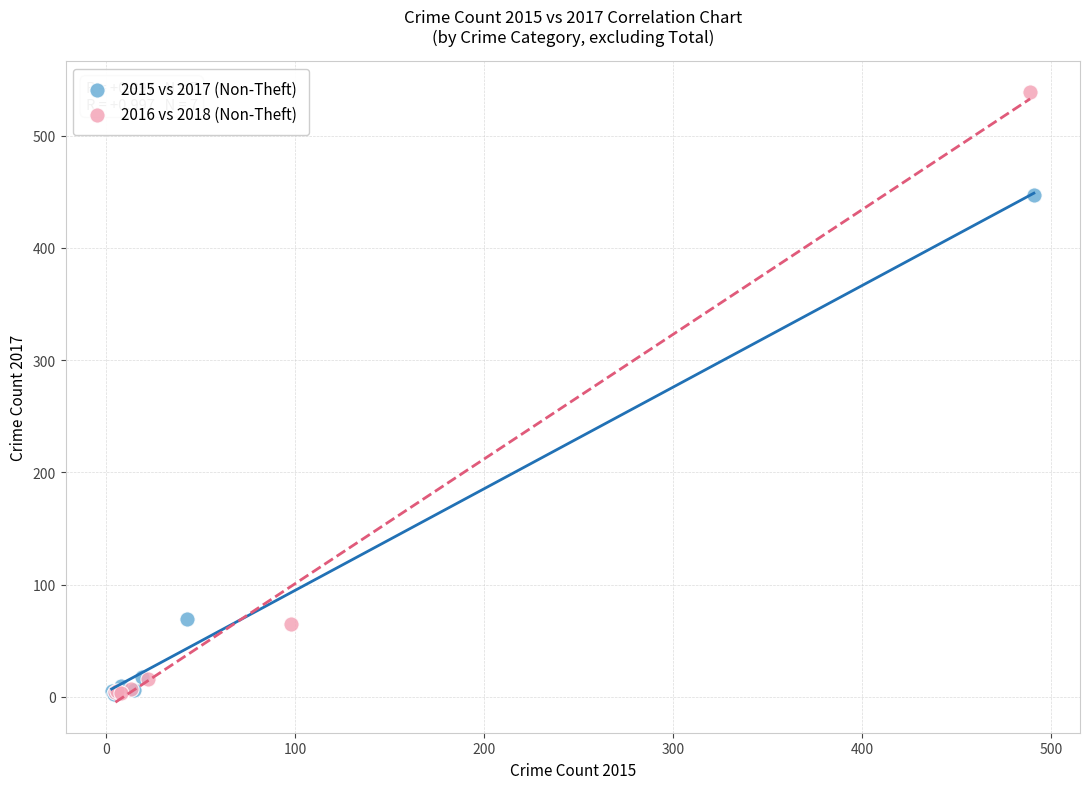

Which series reaches the maximum Y coordinate?

2016 vs 2018 (Non-Theft)